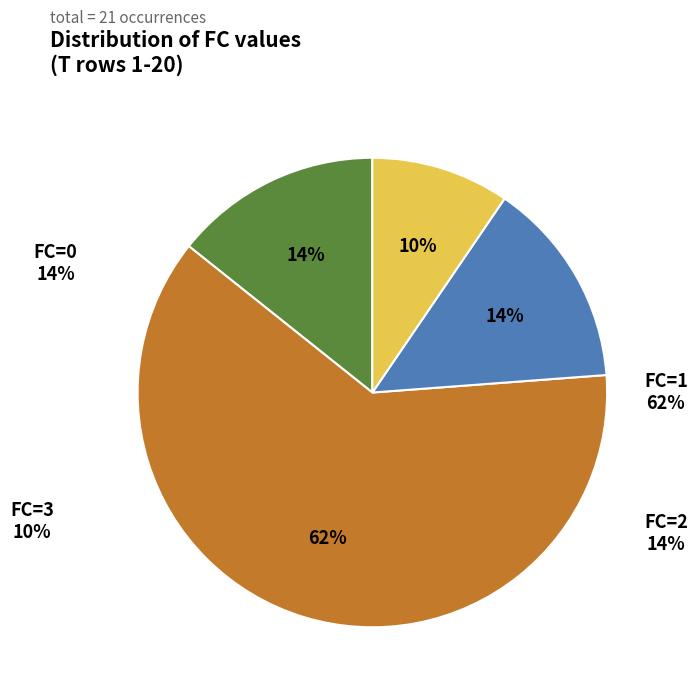

To the nearest percent, what is the difference between the 3 and 2 slice percentages?

5%